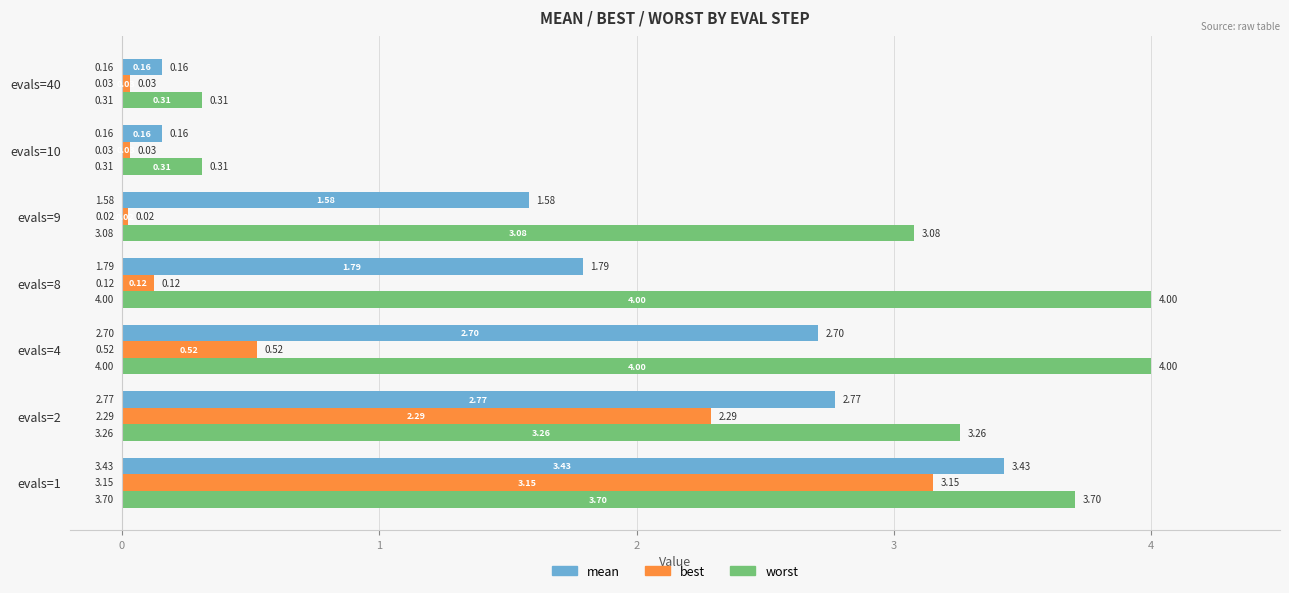

Which label corresponds to the smallest value in the chart?

evals=9